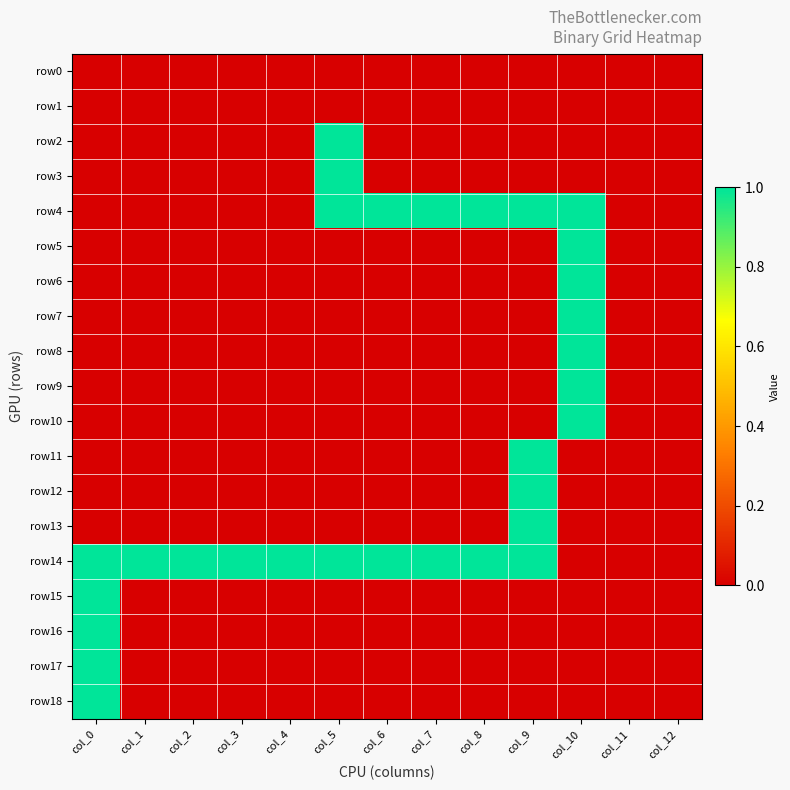

Which series has the largest total across all categories?

row14